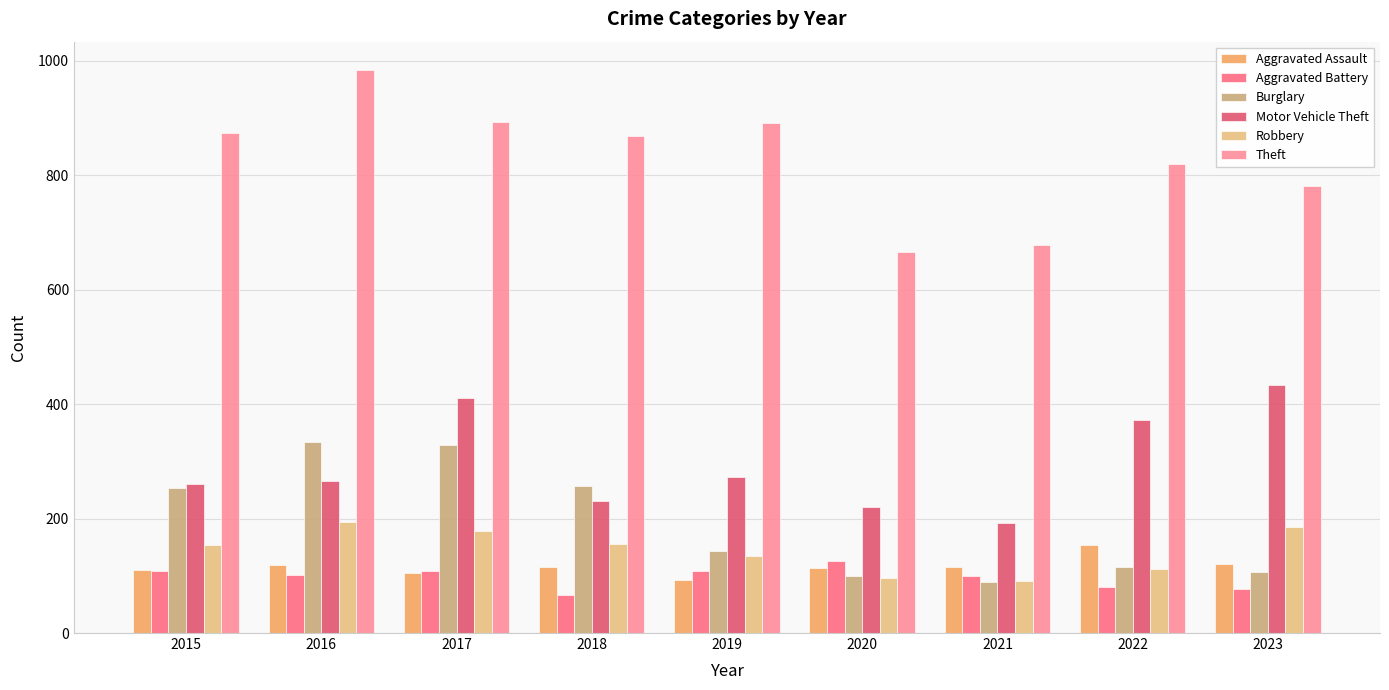

Reading left to right, list all the values displayed in this chart.

Aggravated Assault: 110	118	105	115	92	113	115	154	120
Aggravated Battery: 108	102	108	67	108	125	100	81	77
Burglary: 254	333	329	257	143	100	90	116	107
Motor Vehicle Theft: 261	265	411	231	273	221	193	373	434
Robbery: 154	194	178	155	135	97	91	111	185
Theft: 874	984	892	868	891	666	678	820	781